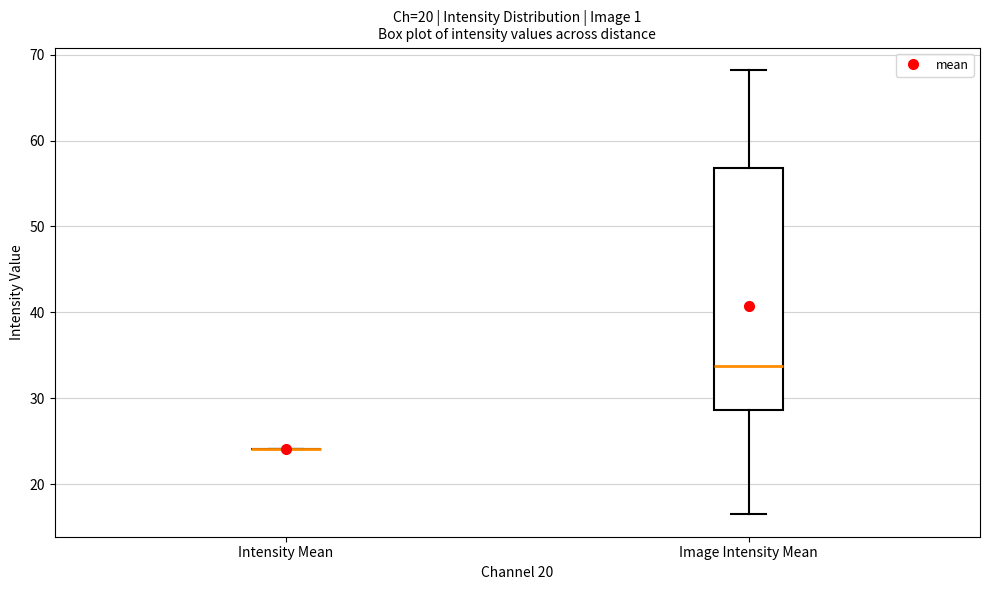

Reading left to right, transcribe this box plot: for each box, give where its median line is, the range the box spans, and where its two whiskers end, as read against the y-axis. The values are not printed on the chart, so give them approximately, as read against the axis.

Intensity Mean: box collapsed to a line at 24, whiskers 24 to 24
Image Intensity Mean: median 34, box 29 to 57, whiskers 16 to 68